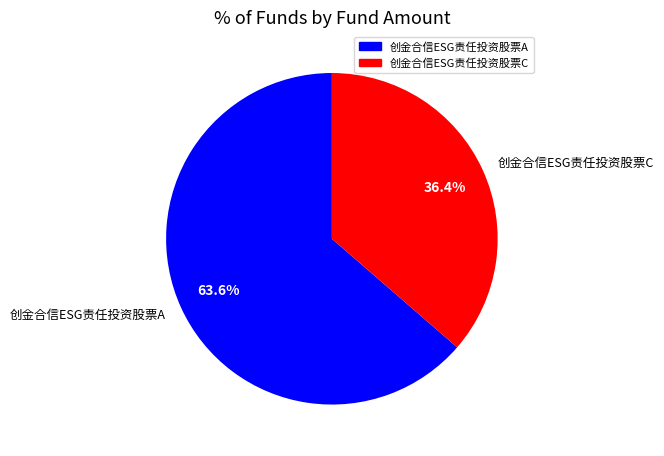

Is 创金合信ESG责任投资股票A the majority of the pie?

Yes